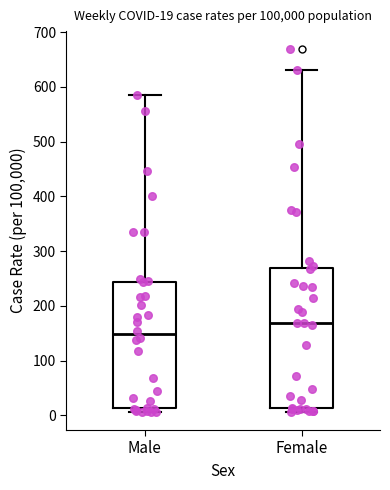

Which box has the lowest median line?

Male